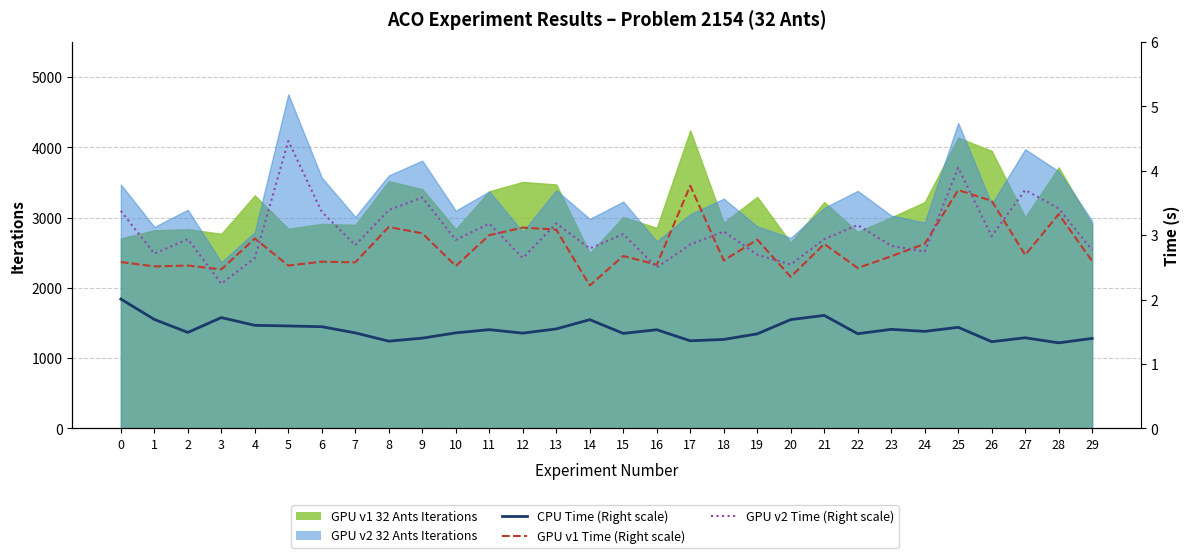

Which category has the highest value across all series?

5